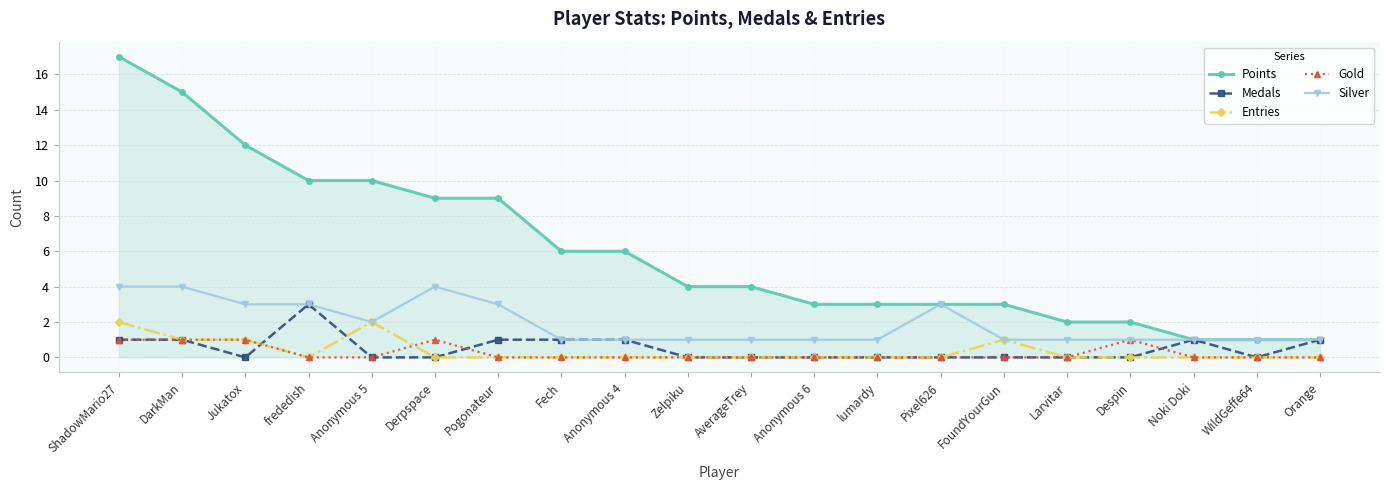

True or false: Entries has a value of 0 at Despin.

True